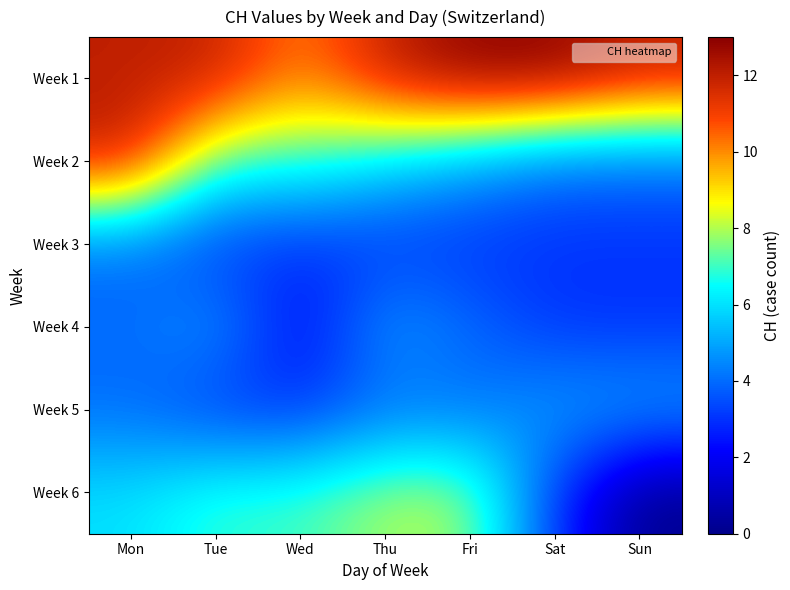

At which category is the sum across all series the highest?

Mon